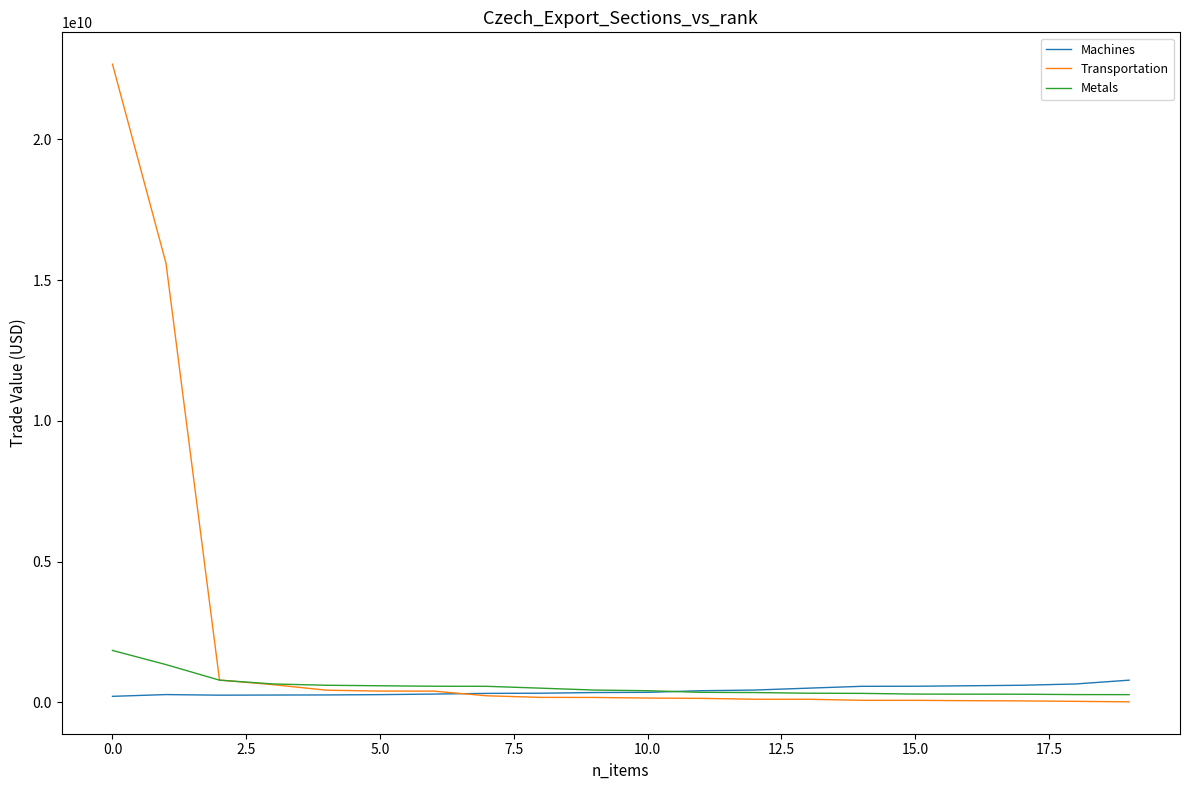

List the series in order of their peak value, lowest first.

Machines, Metals, Transportation